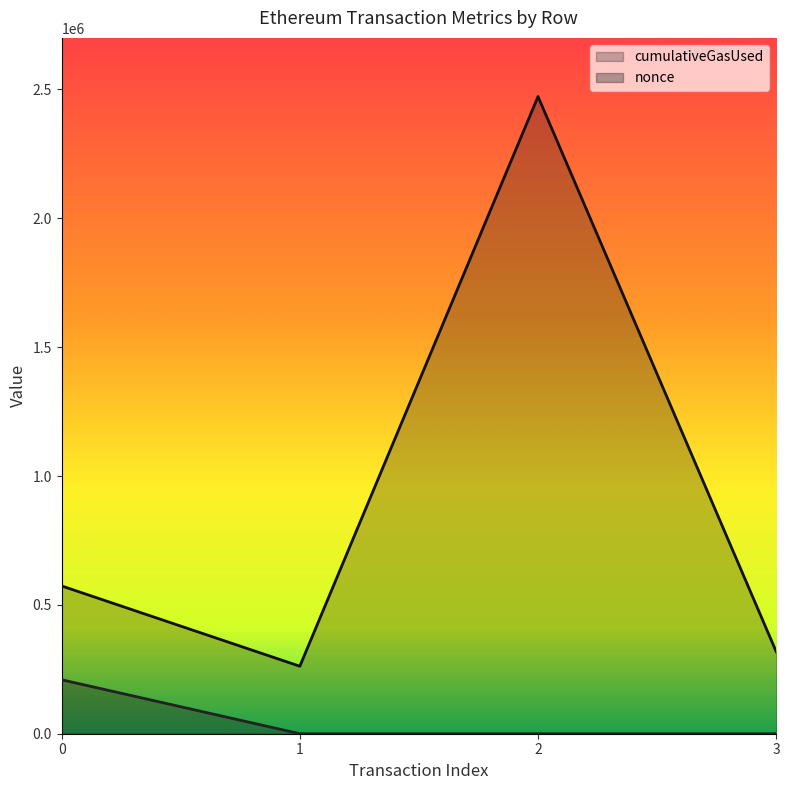

What is the difference between the highest and lowest values at 2?

2472560